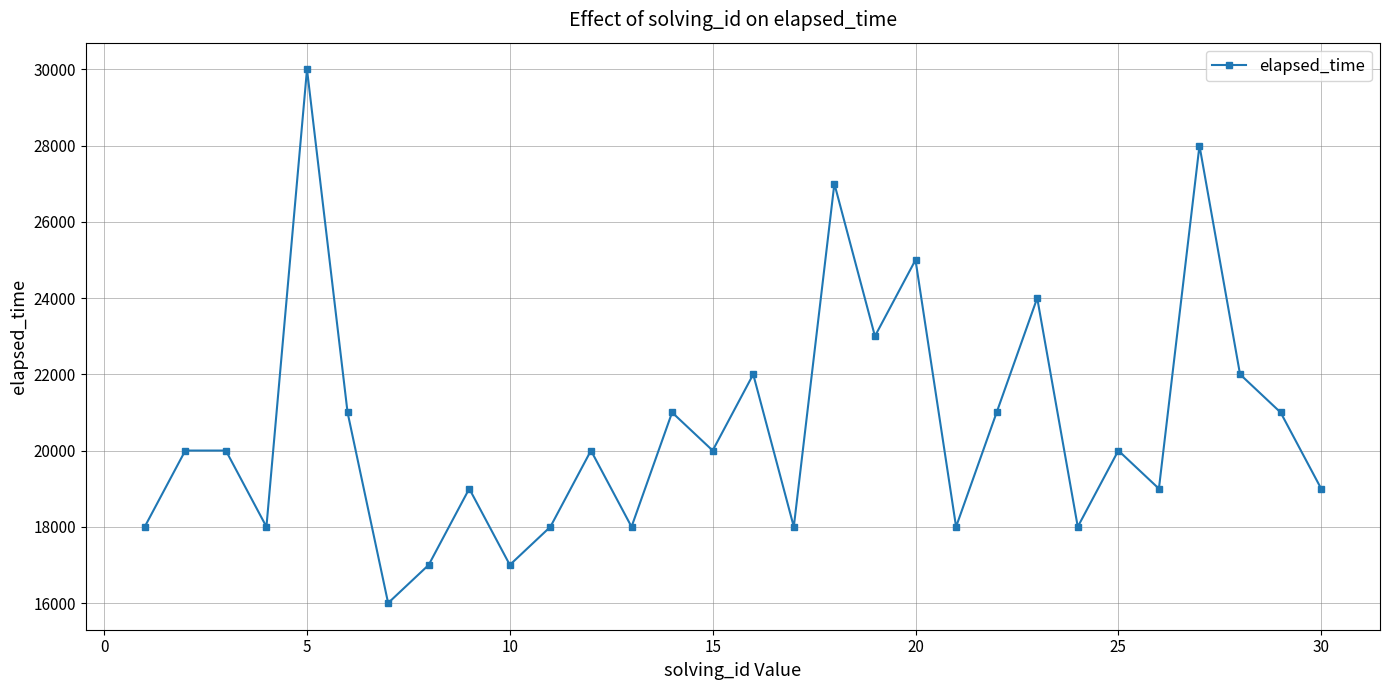

True or false: the data has more than 0 interior local peaks.

True